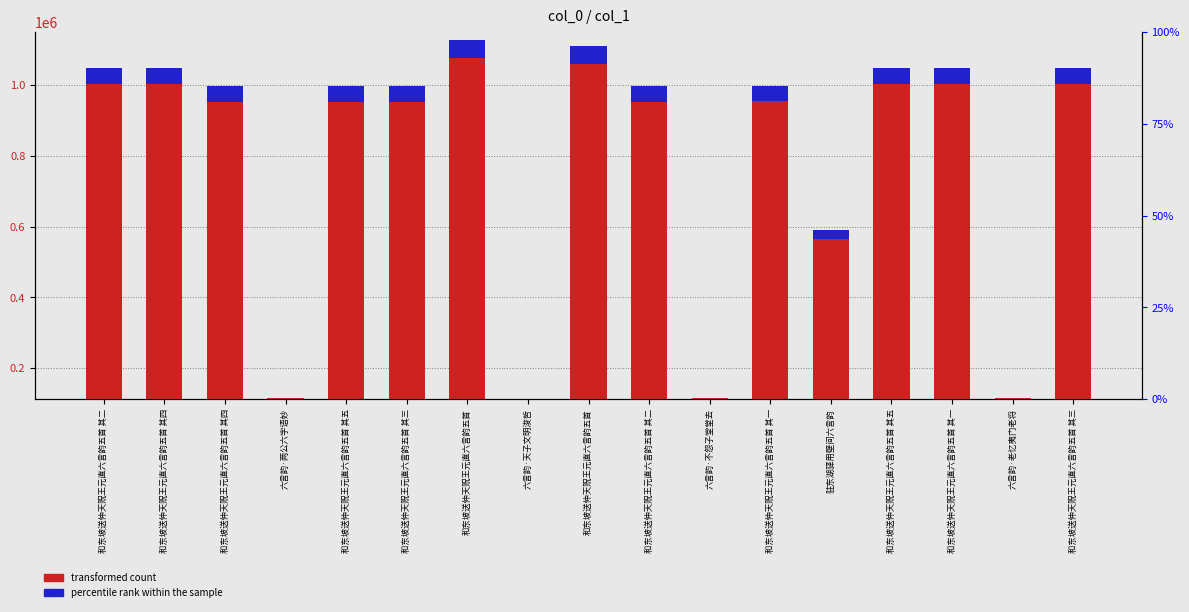

What is the label of the 13th bar from the left?

驻东湖驿用壁间六言韵